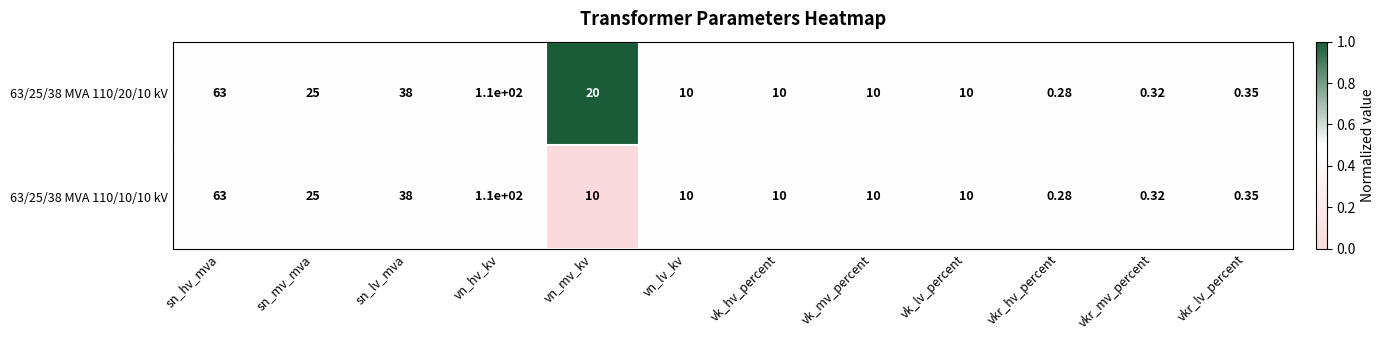

Which category has the lowest value across all series?

vkr_hv_percent